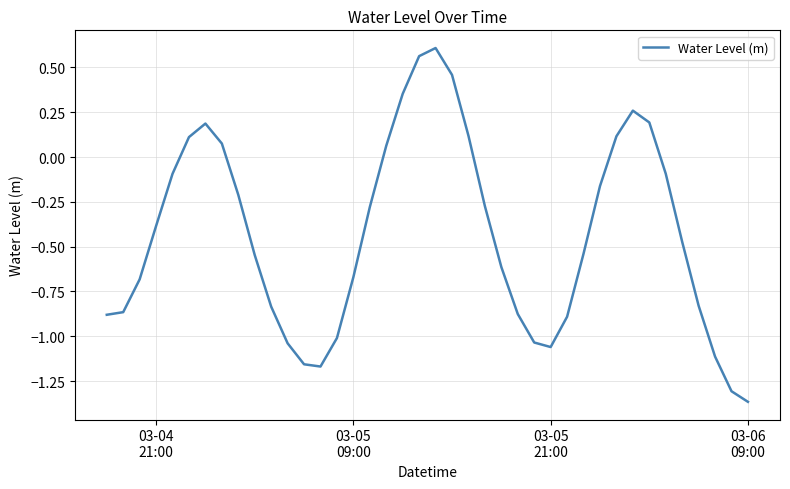

What is the difference between the maximum and minimum values?

2.0